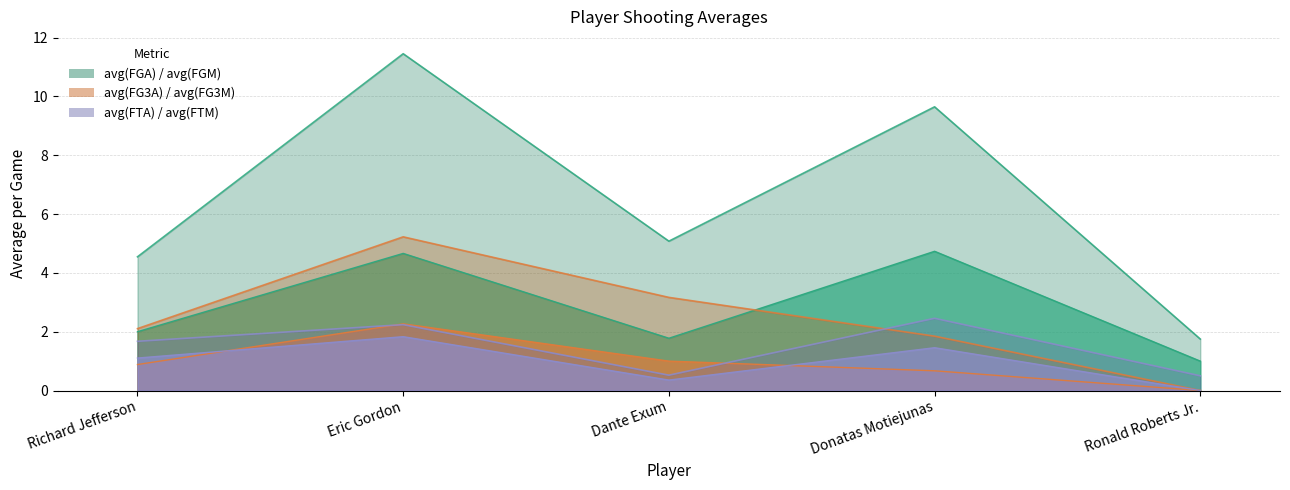

Which series has the largest range (max minus min)?

avg(FGA)